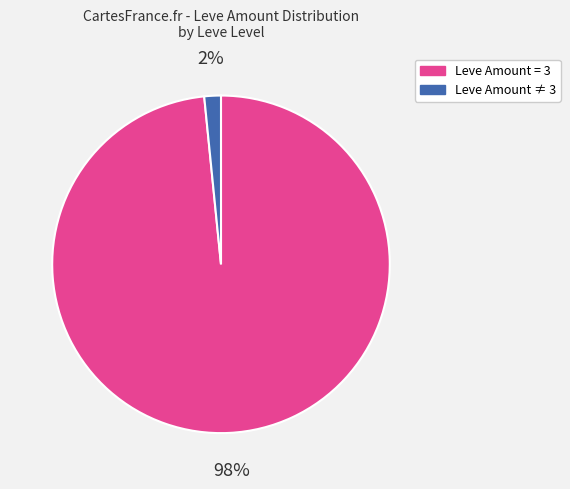

To the nearest percent, what is the combined percentage of Leve Amount ≠ 3 and Leve Amount = 3?

100%